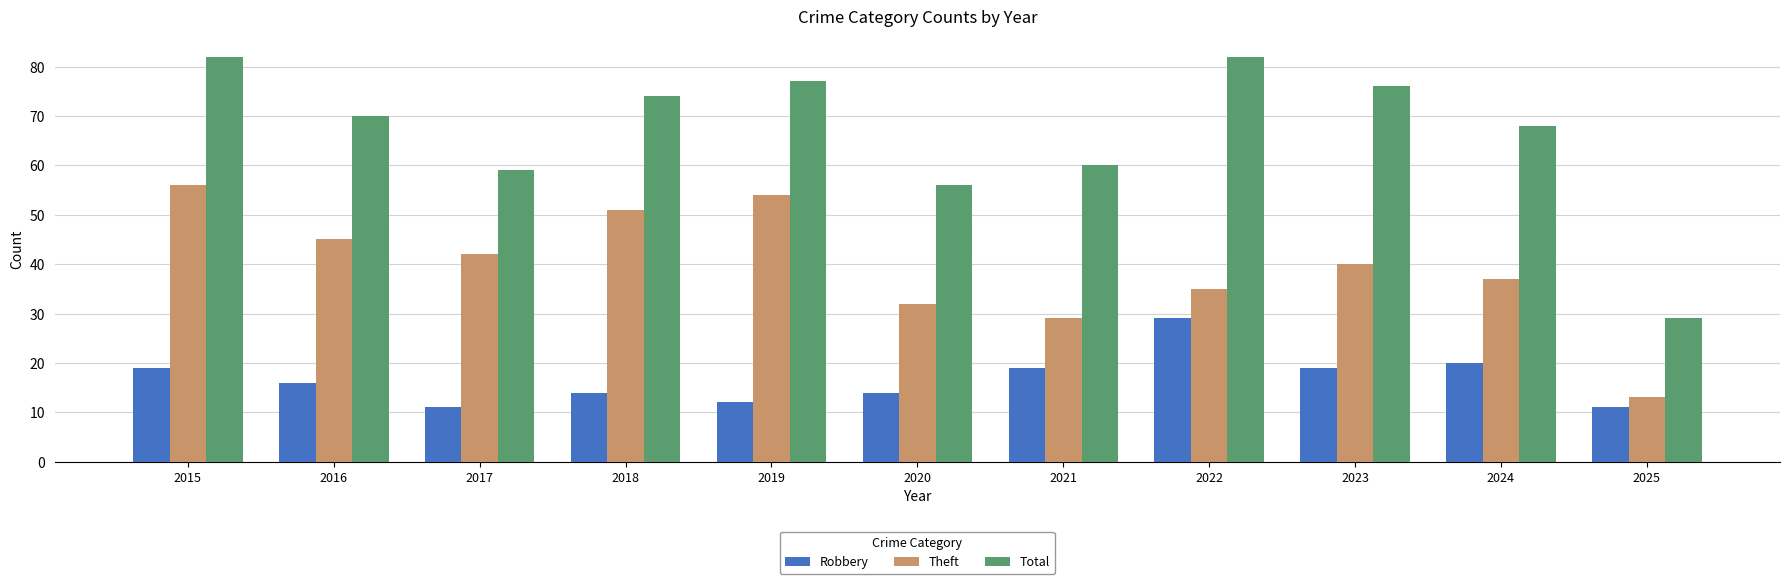

Which series has the largest total across all categories?

Total